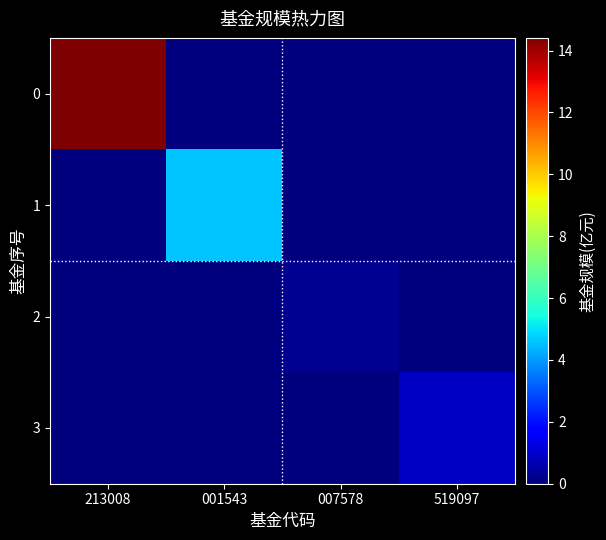

Reading right to left, extract all data points from this chart.

0: 519097=0.0	007578=0.0	001543=0.0	213008=14.4
1: 519097=0.0	007578=0.0	001543=4.6	213008=0.0
2: 519097=0.0	007578=0.3	001543=0.0	213008=0.0
3: 519097=0.9	007578=0.0	001543=0.0	213008=0.0